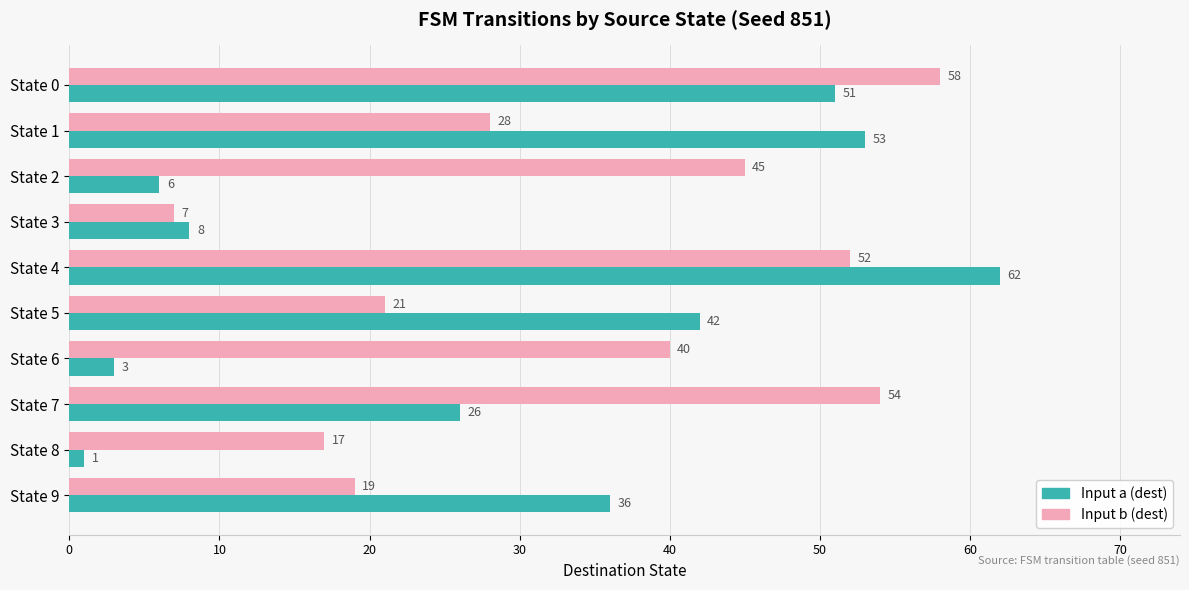

Which series has the widest spread of values?

Input a (dest)